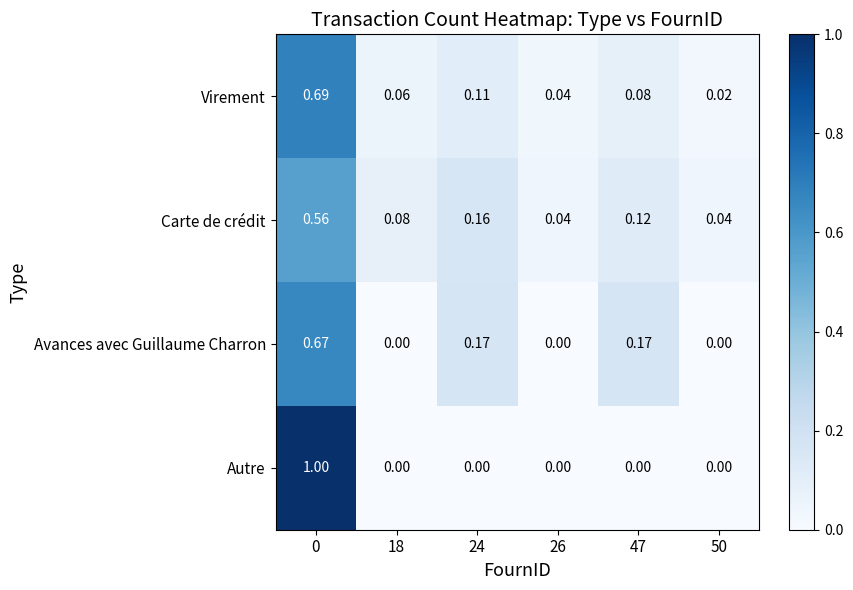

Count the number of categories in the chart.

6